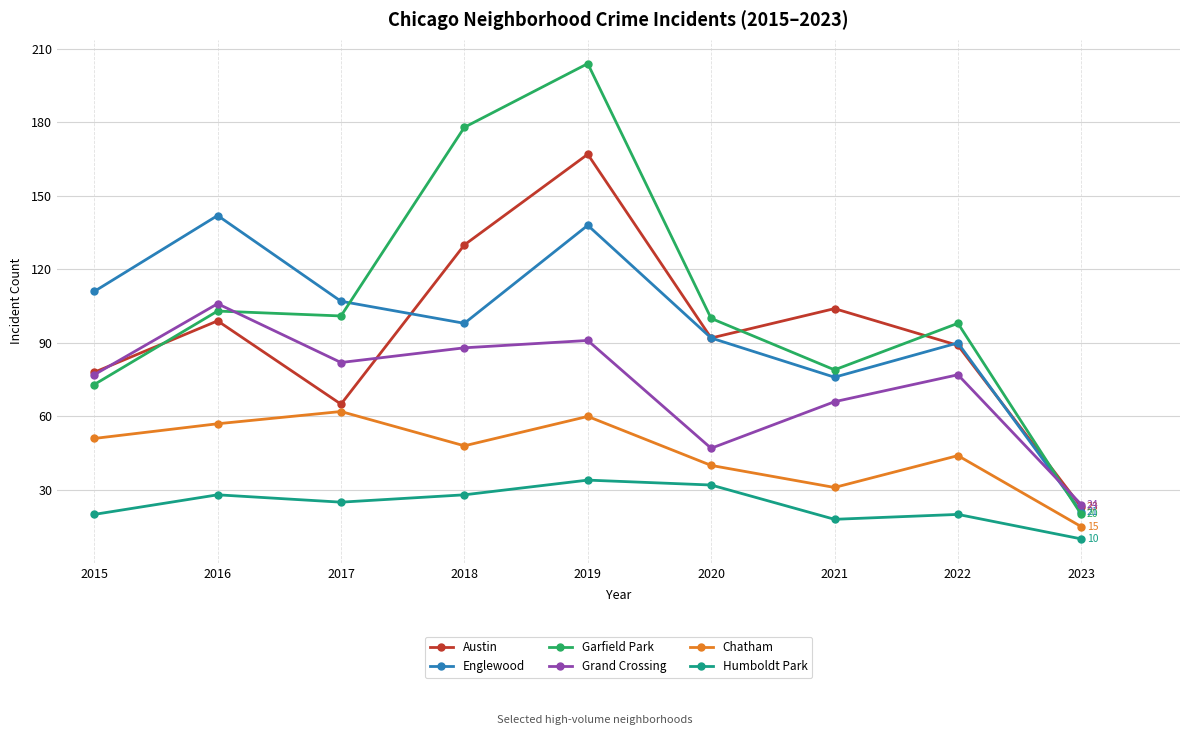

Between 2017 and 2020, which series saw the biggest shift?

Grand Crossing